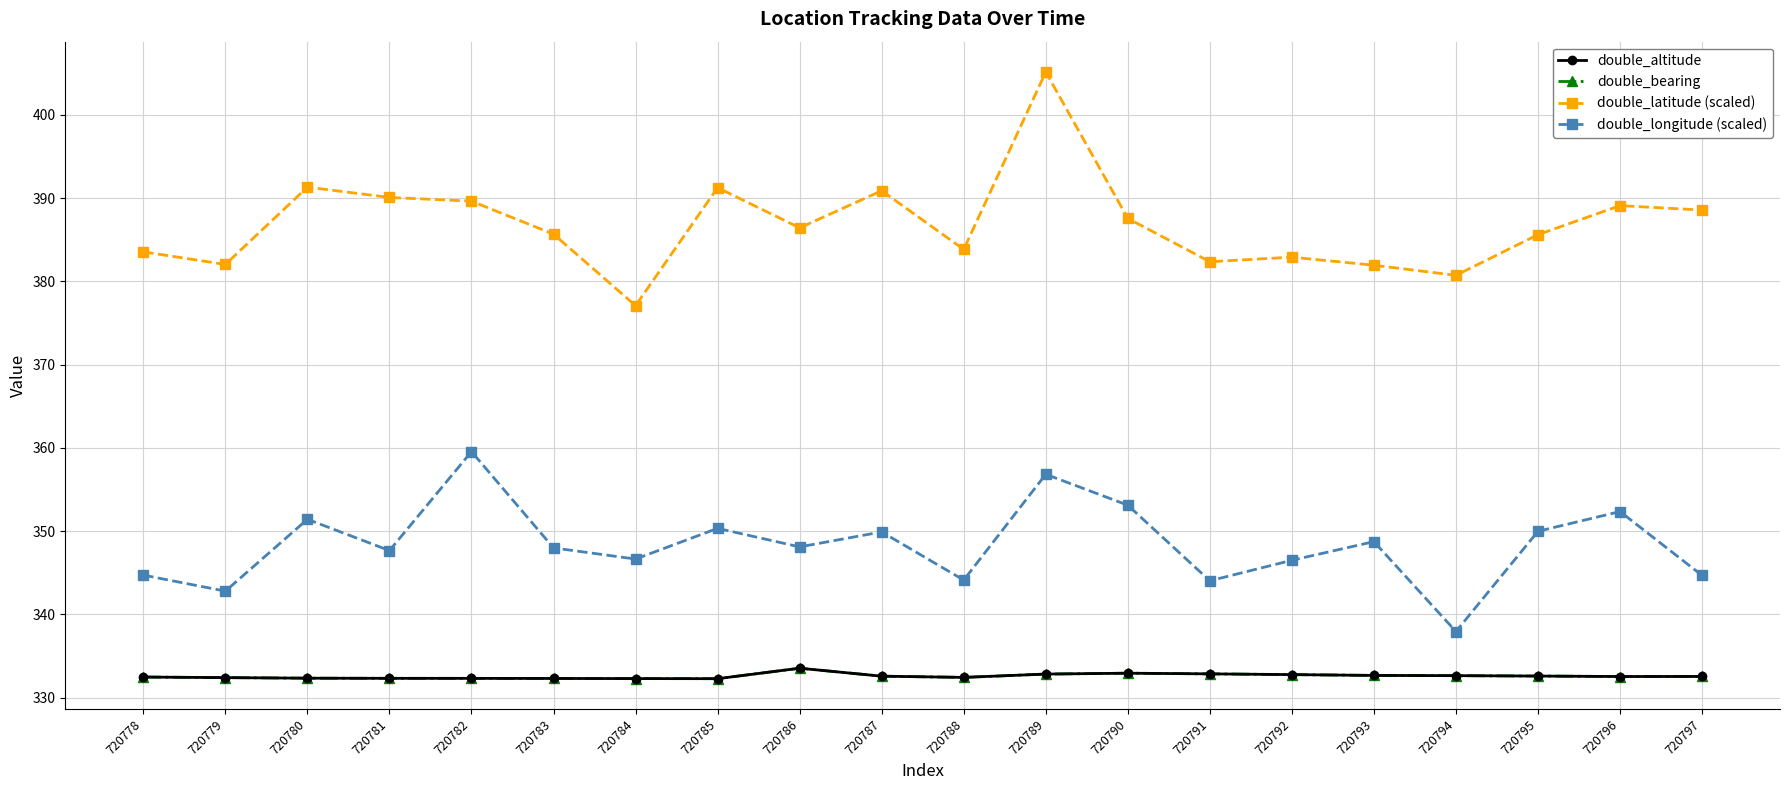

True or false: double_bearing and double_altitude intersect in this chart.

False